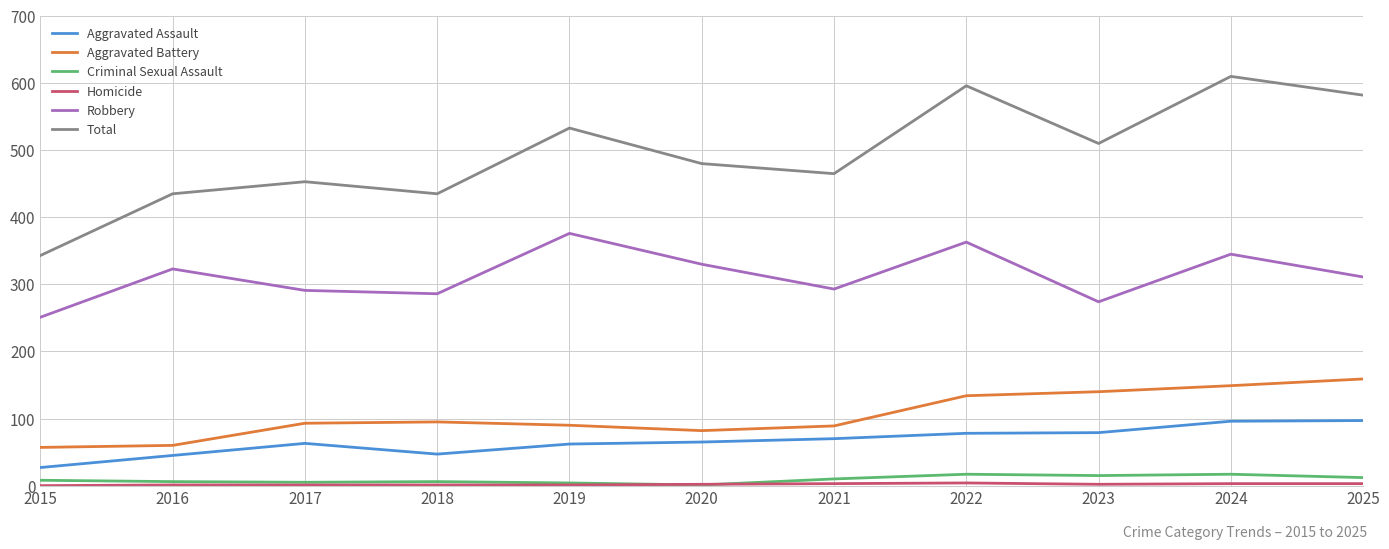

Is it true that Total equals 241 at 2017?

False